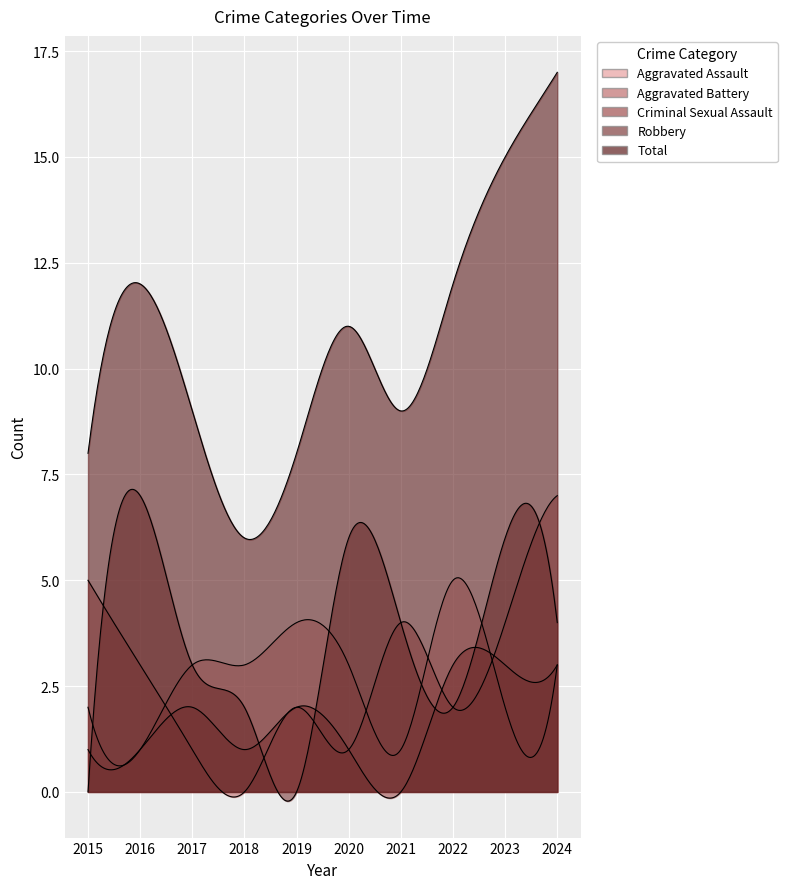

What is the sum of all Robbery values?

34